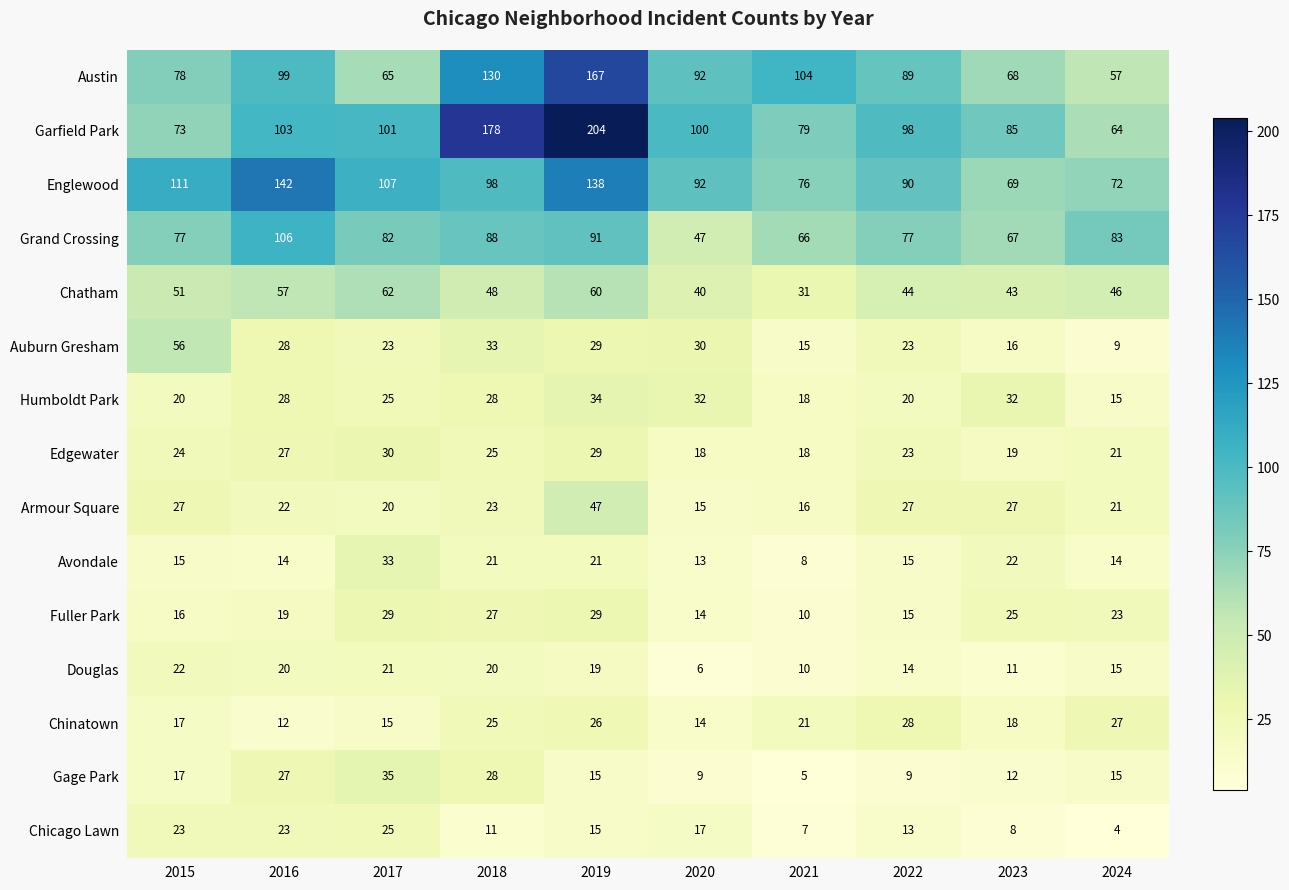

At which category is the sum across all series the highest?

2019